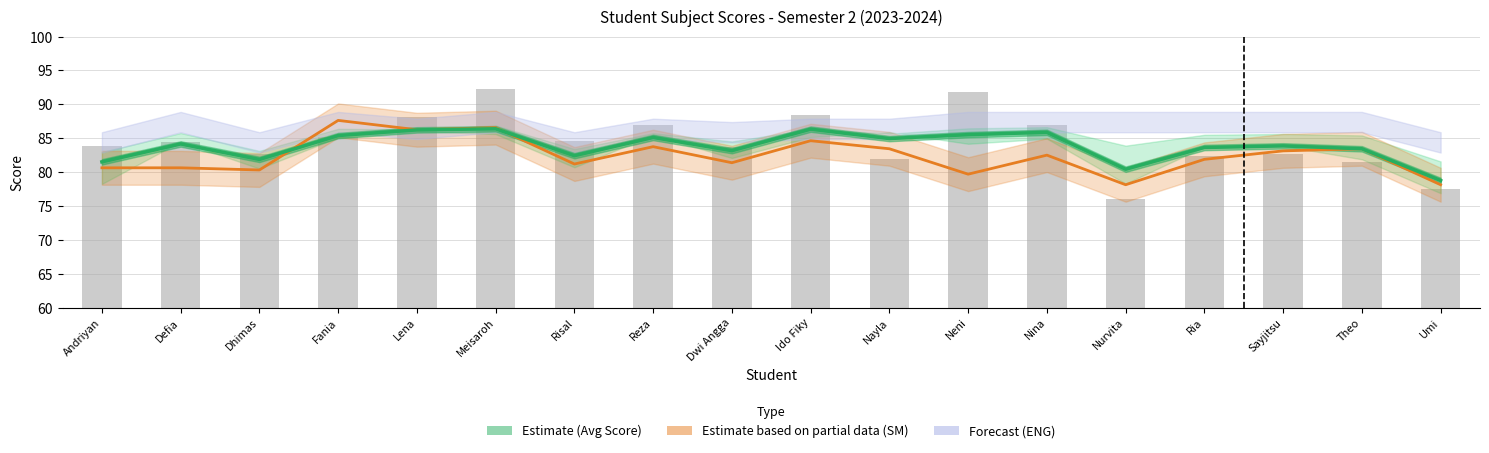

What is the label of the 11th bar from the left?

Nayla